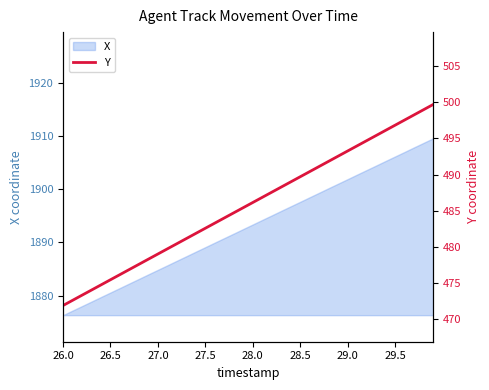

The value of X at 26.0 is 1876.3. True or false?

True